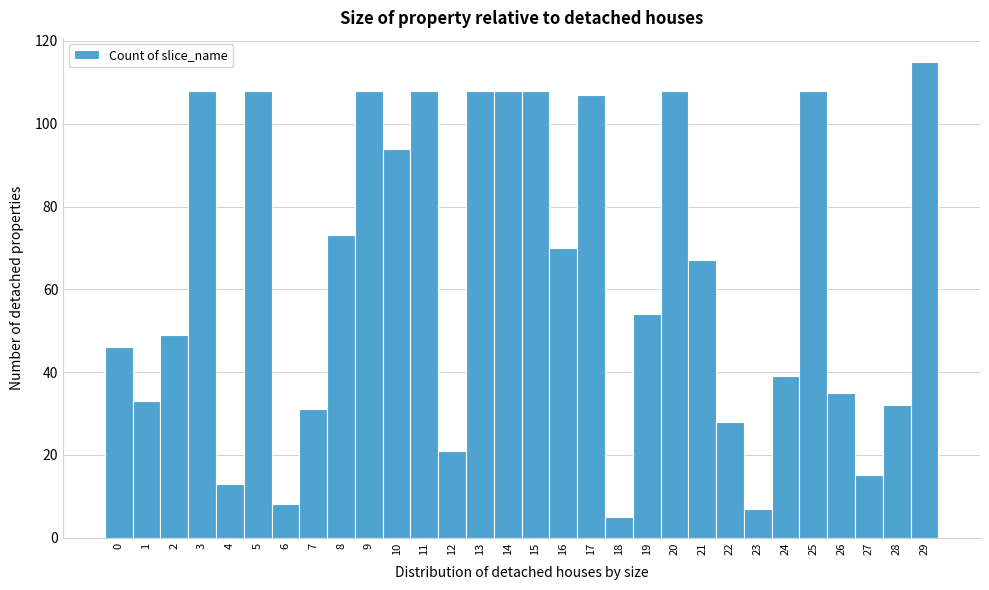

Over which range of the x-axis is the bar tallest?

28.5 to 29.5